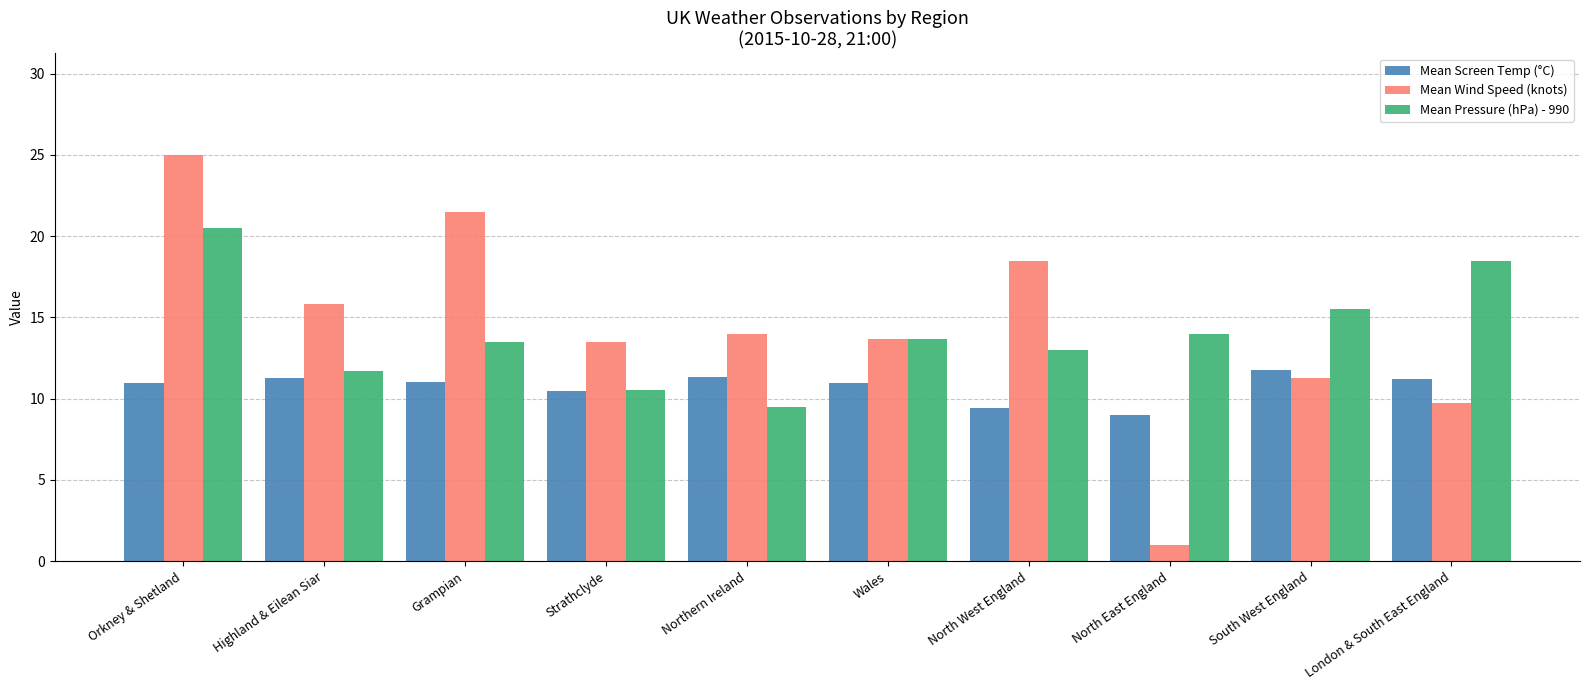

Which series changed the most between North West England and South West England?

Mean Wind Speed (knots)